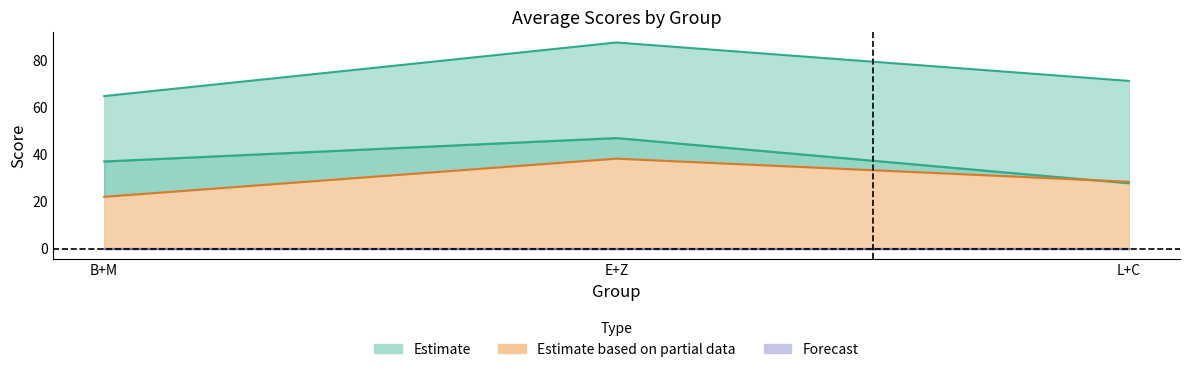

What is the approximate value of avgtotal at L+C?

71.3